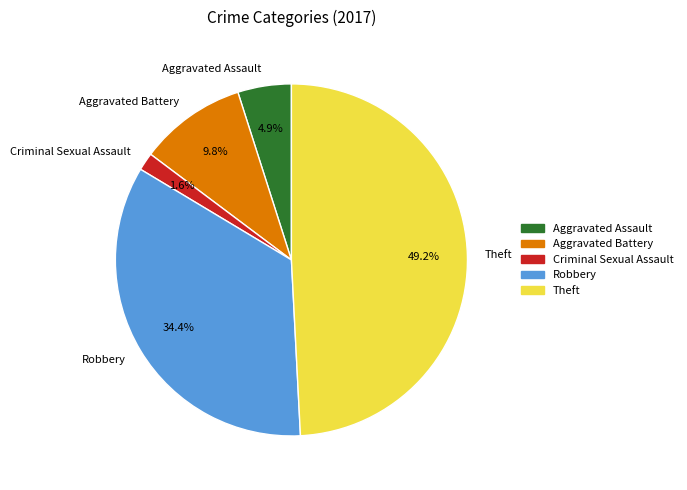

Combined, do Aggravated Battery and Robbery account for over 50%?

No